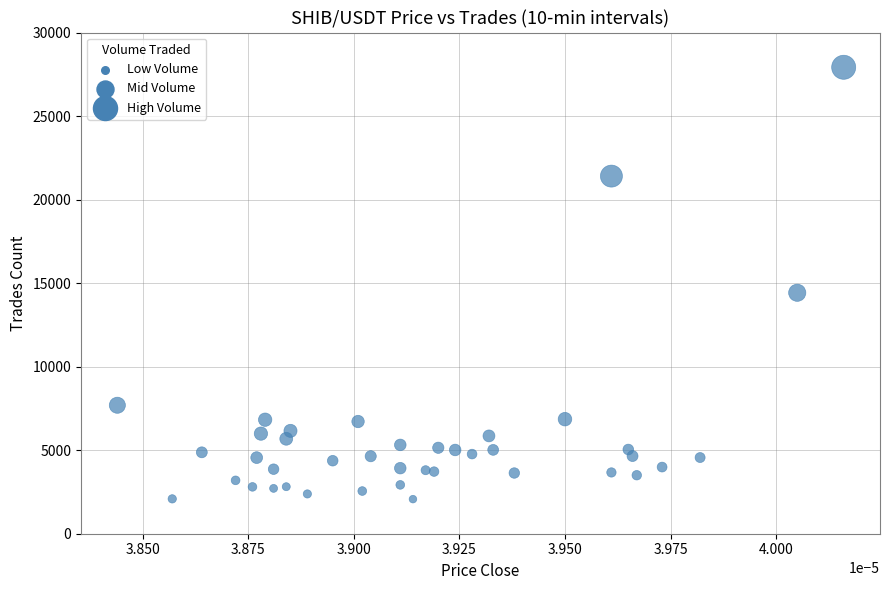

What Y value in the scatter plot is closest to 14995?

14424